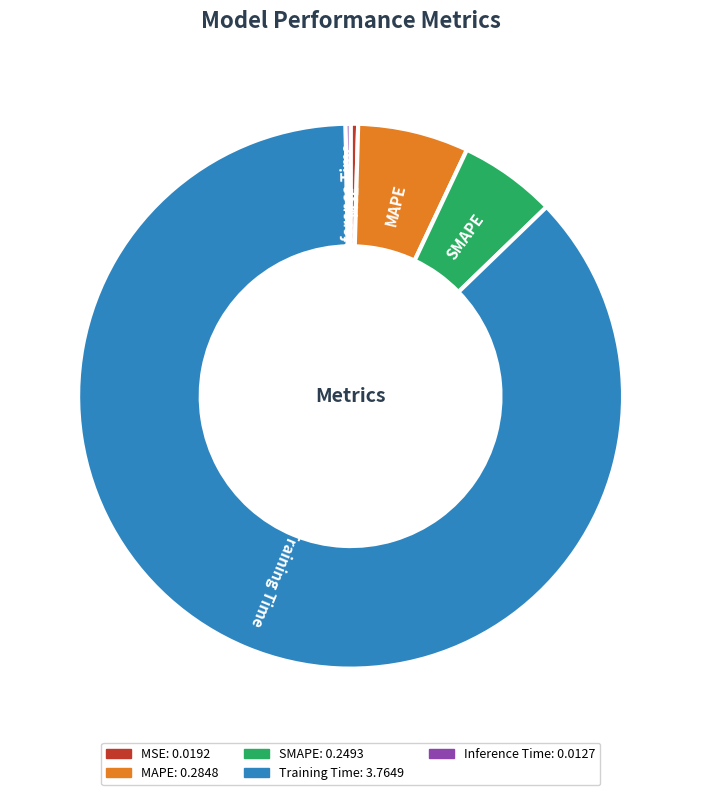

Does any single category account for the majority?

Yes